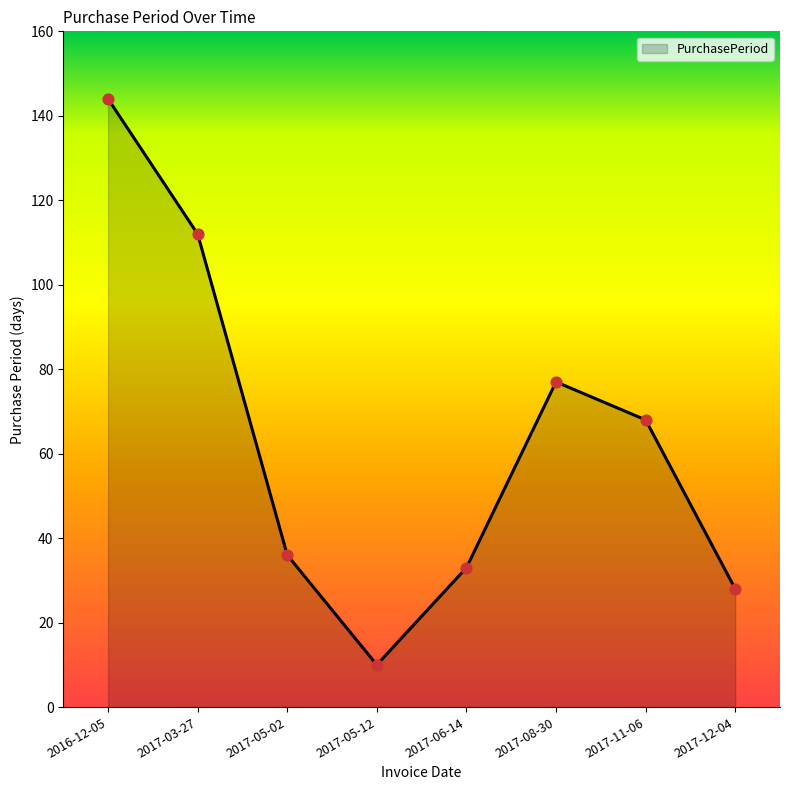

What is the change in value from 2017-05-12 to 2017-08-30?

+67